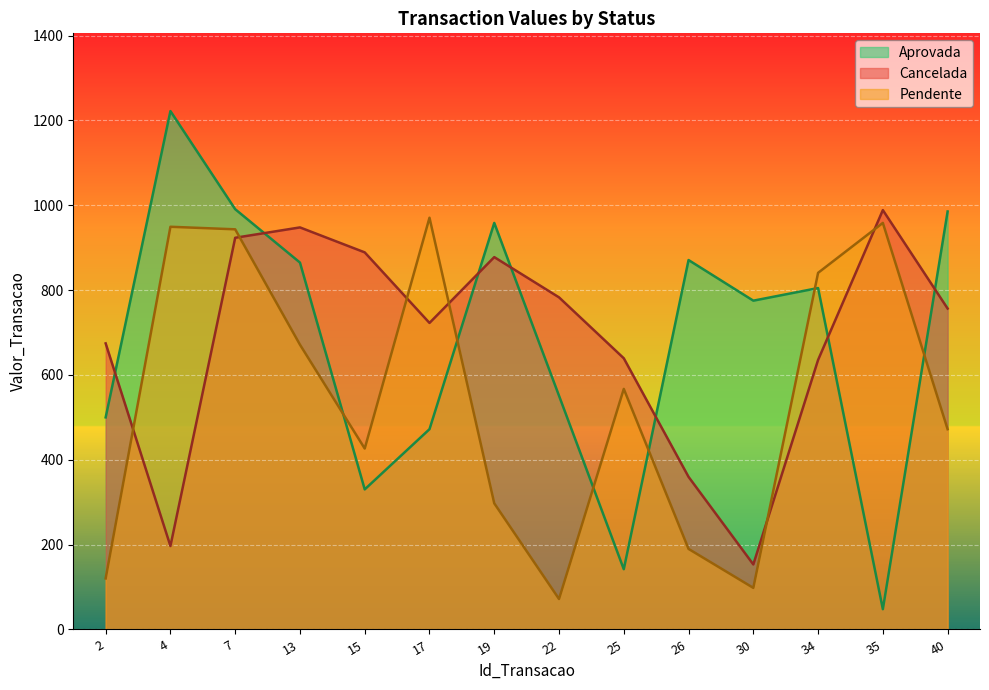

How many series are shown in this chart?

3